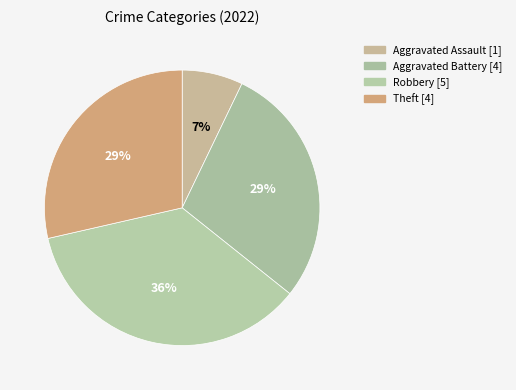

Count the number of slices in the pie.

4